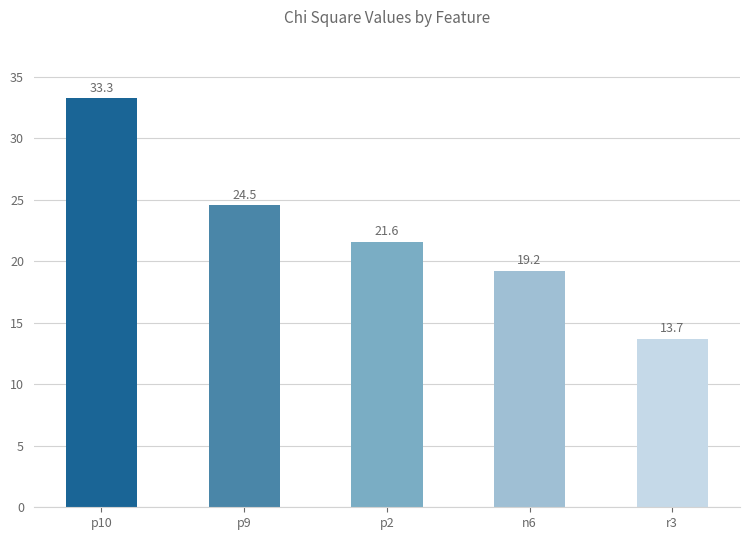

Does the chart contain any negative values?

No